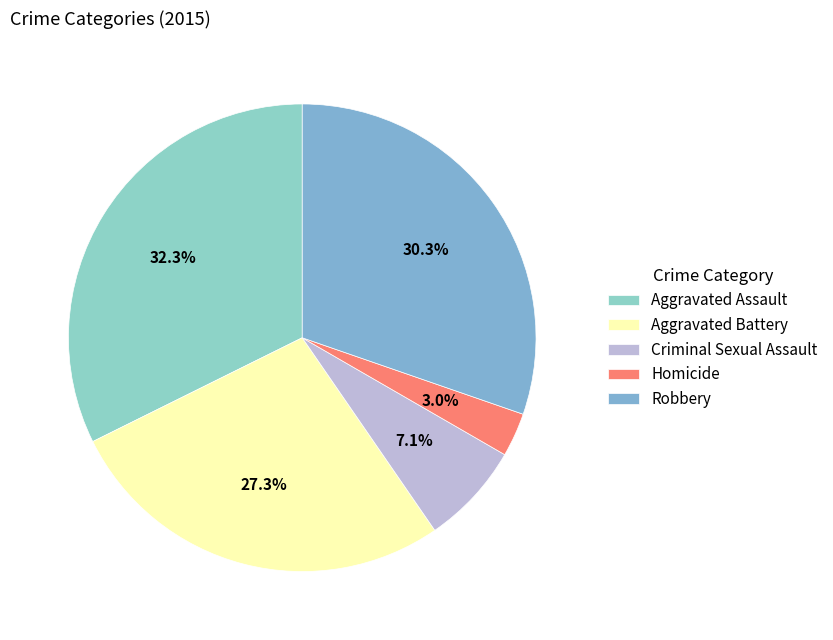

To the nearest percent, what is the combined percentage of Robbery and Aggravated Battery?

58%